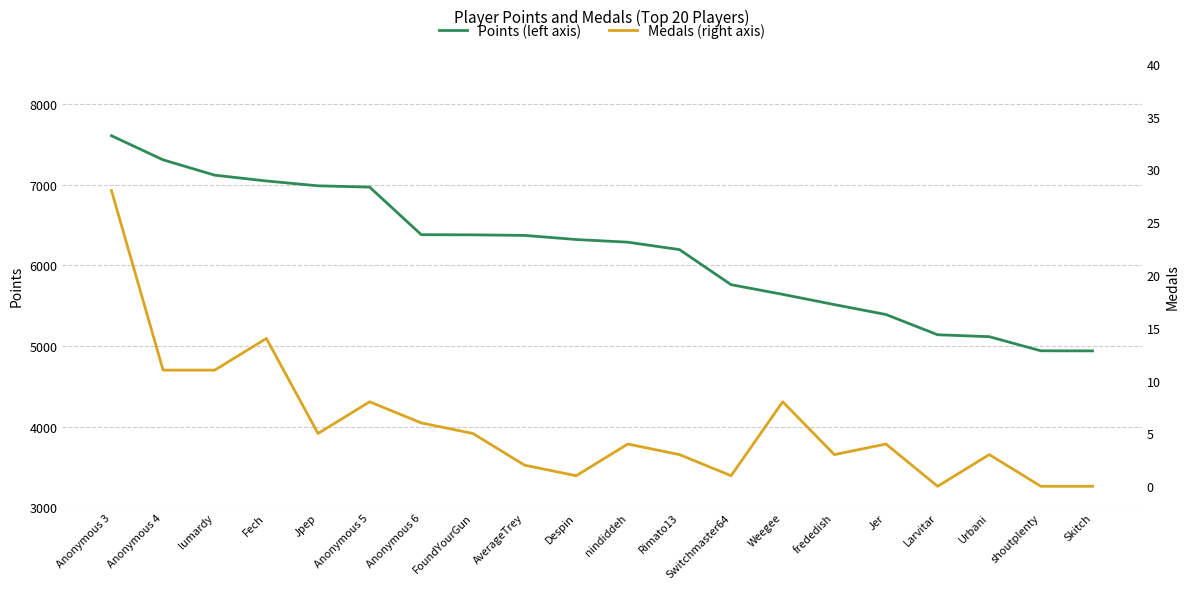

How many values in the Medals (right axis) series exceed 4?

9